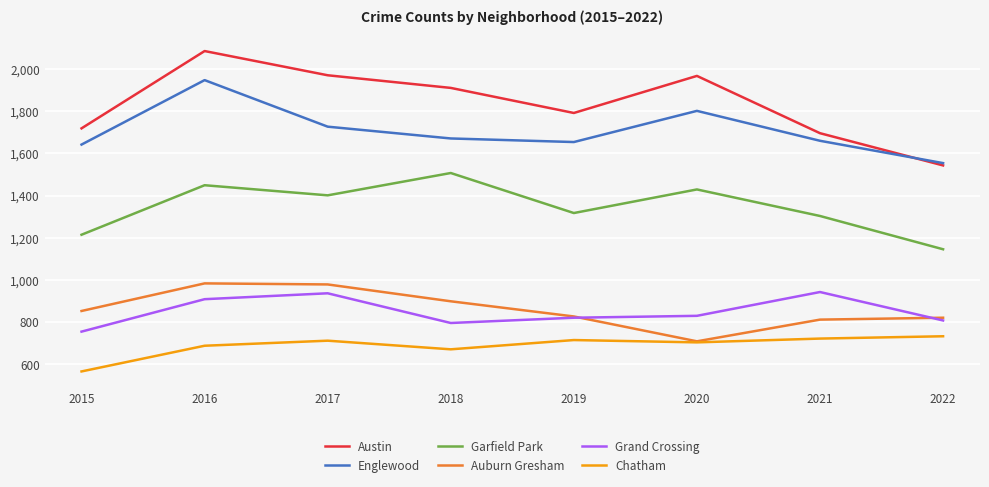

At how many categories does at least one series exceed 2004?

1